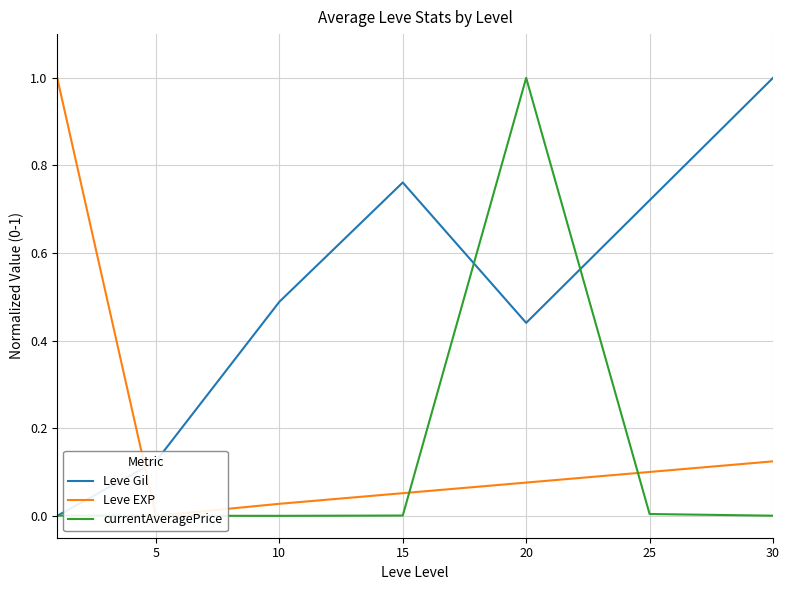

What is the difference between the second highest and minimum values in the Leve EXP series?

0.1